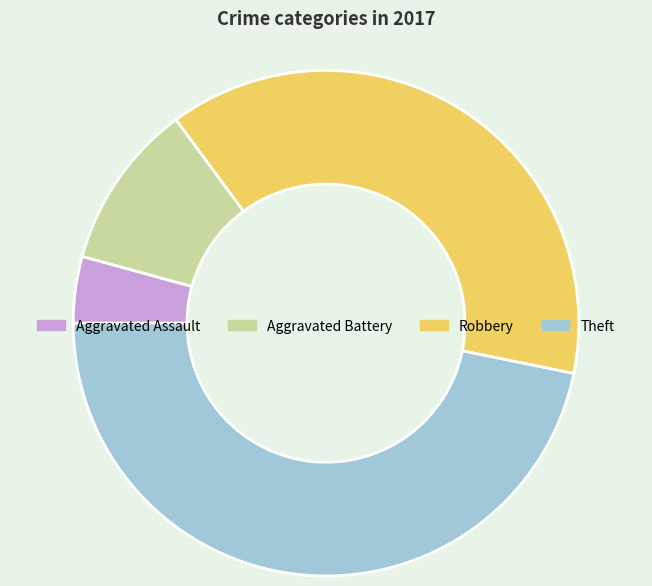

Which slice is the largest?

Theft